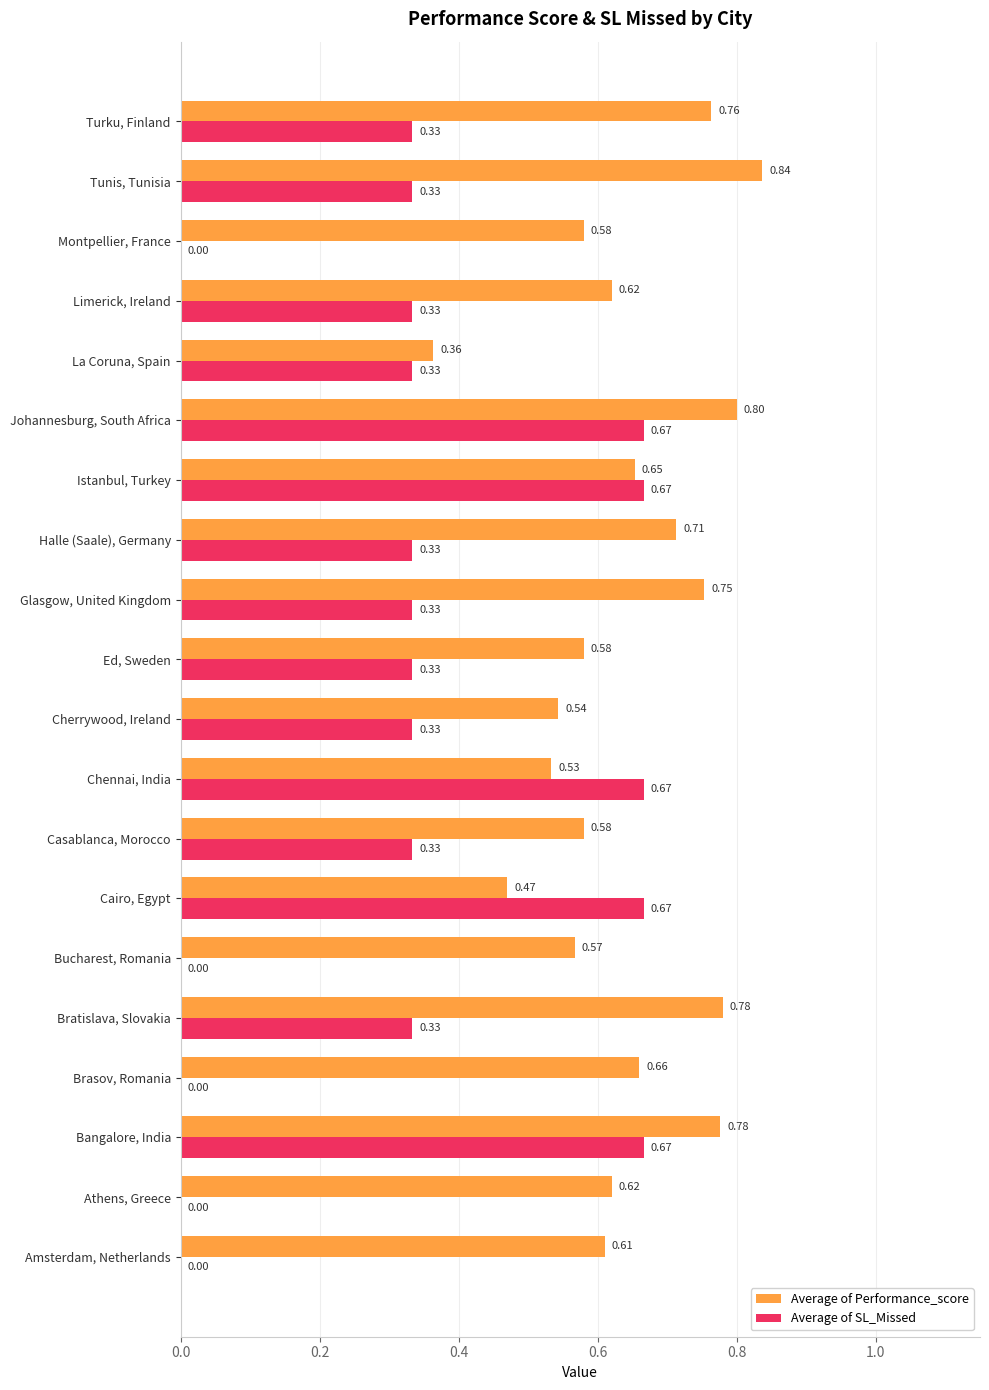

At which category is the sum across all series the highest?

Johannesburg, South Africa